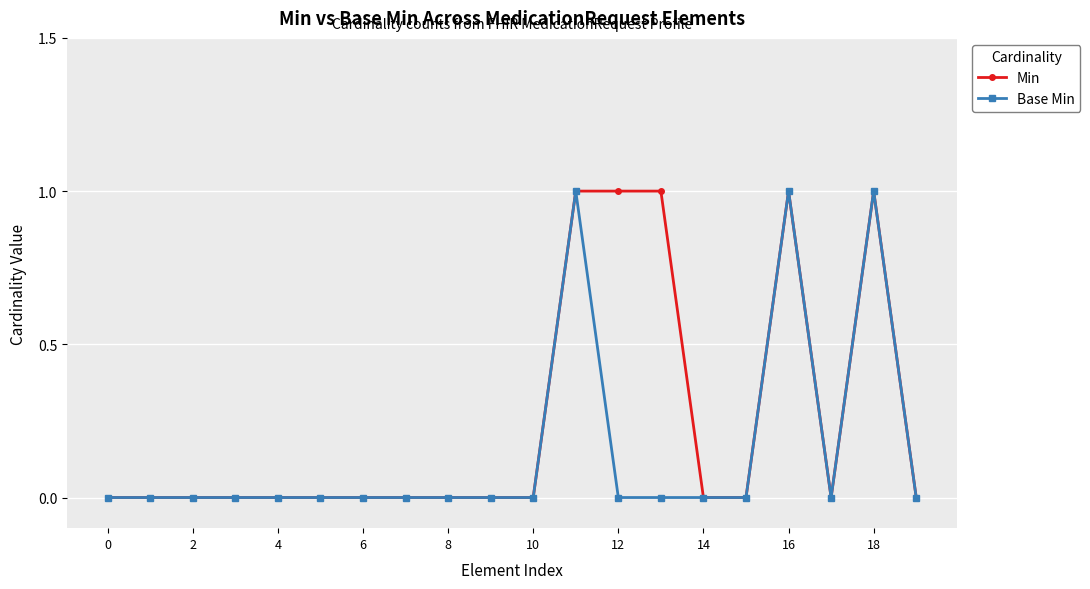

What is the maximum value for Min?

1